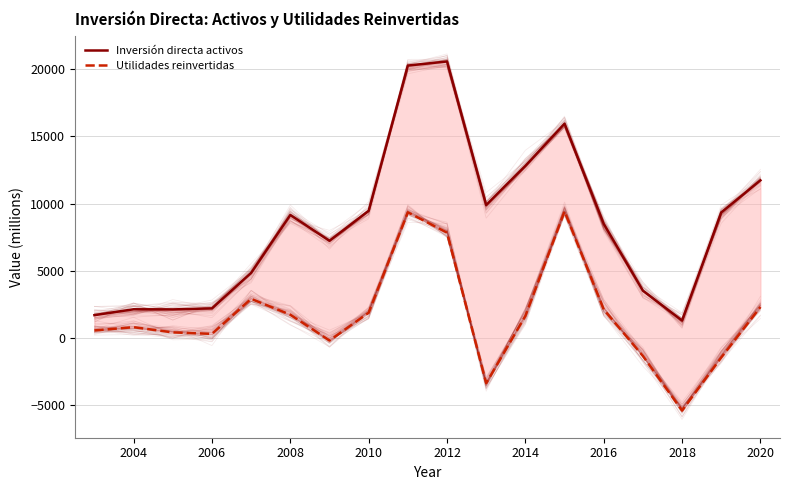

What is the value of the Utilidades reinvertidas point at the 2nd from the left?

814